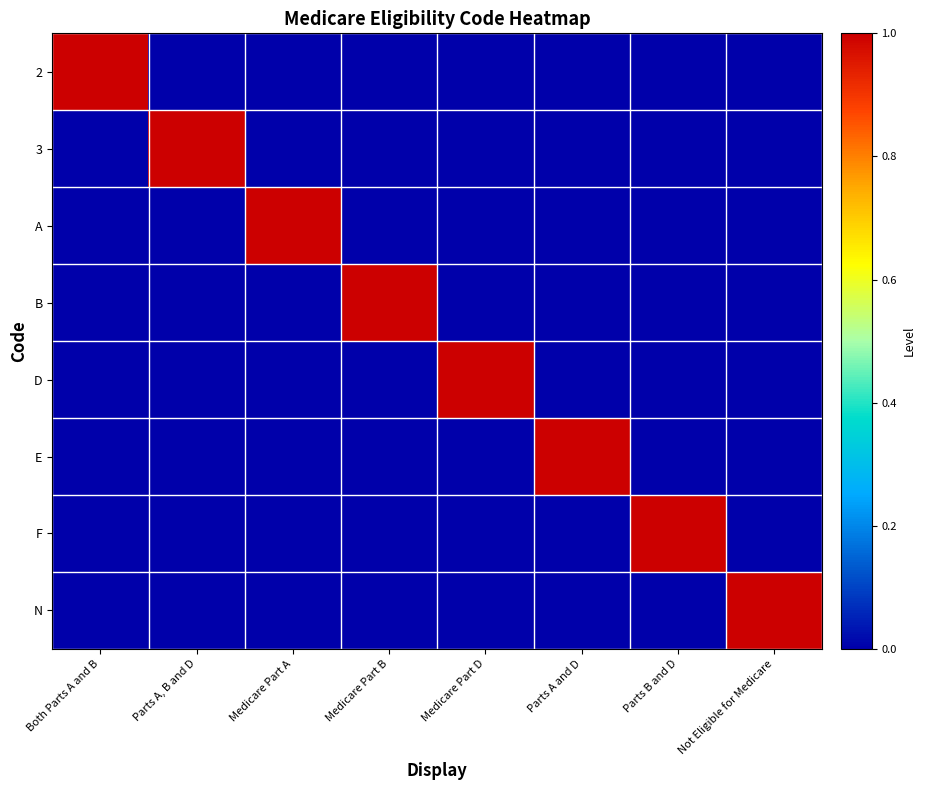

Reading right to left, extract all data points from this chart.

2: Not Eligible for Medicare=0	Parts B and D=0	Parts A and D=0	Medicare Part D=0	Medicare Part B=0	Medicare Part A=0	Parts A, B and D=0	Both Parts A and B=1
3: Not Eligible for Medicare=0	Parts B and D=0	Parts A and D=0	Medicare Part D=0	Medicare Part B=0	Medicare Part A=0	Parts A, B and D=1	Both Parts A and B=0
A: Not Eligible for Medicare=0	Parts B and D=0	Parts A and D=0	Medicare Part D=0	Medicare Part B=0	Medicare Part A=1	Parts A, B and D=0	Both Parts A and B=0
B: Not Eligible for Medicare=0	Parts B and D=0	Parts A and D=0	Medicare Part D=0	Medicare Part B=1	Medicare Part A=0	Parts A, B and D=0	Both Parts A and B=0
D: Not Eligible for Medicare=0	Parts B and D=0	Parts A and D=0	Medicare Part D=1	Medicare Part B=0	Medicare Part A=0	Parts A, B and D=0	Both Parts A and B=0
E: Not Eligible for Medicare=0	Parts B and D=0	Parts A and D=1	Medicare Part D=0	Medicare Part B=0	Medicare Part A=0	Parts A, B and D=0	Both Parts A and B=0
F: Not Eligible for Medicare=0	Parts B and D=1	Parts A and D=0	Medicare Part D=0	Medicare Part B=0	Medicare Part A=0	Parts A, B and D=0	Both Parts A and B=0
N: Not Eligible for Medicare=1	Parts B and D=0	Parts A and D=0	Medicare Part D=0	Medicare Part B=0	Medicare Part A=0	Parts A, B and D=0	Both Parts A and B=0